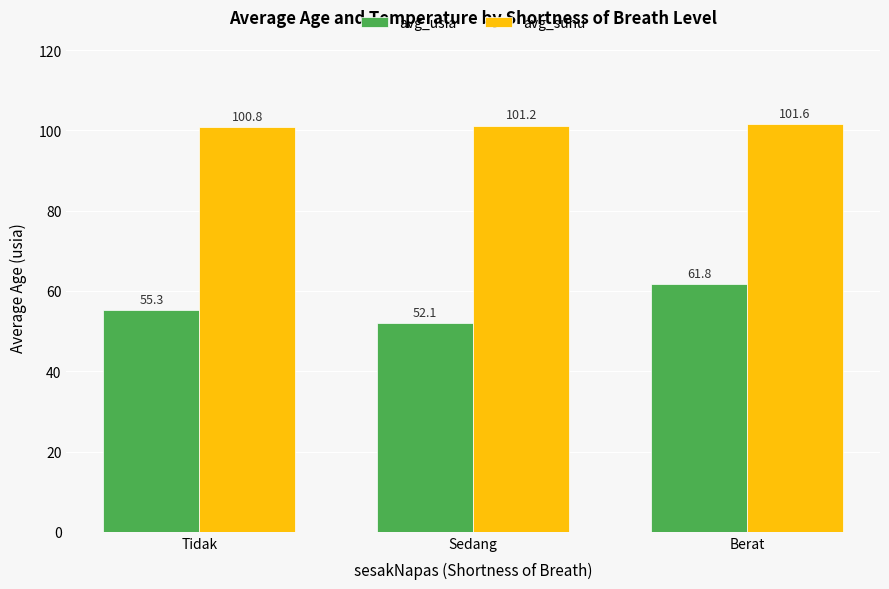

What is the total value across all series at Sedang?

153.3